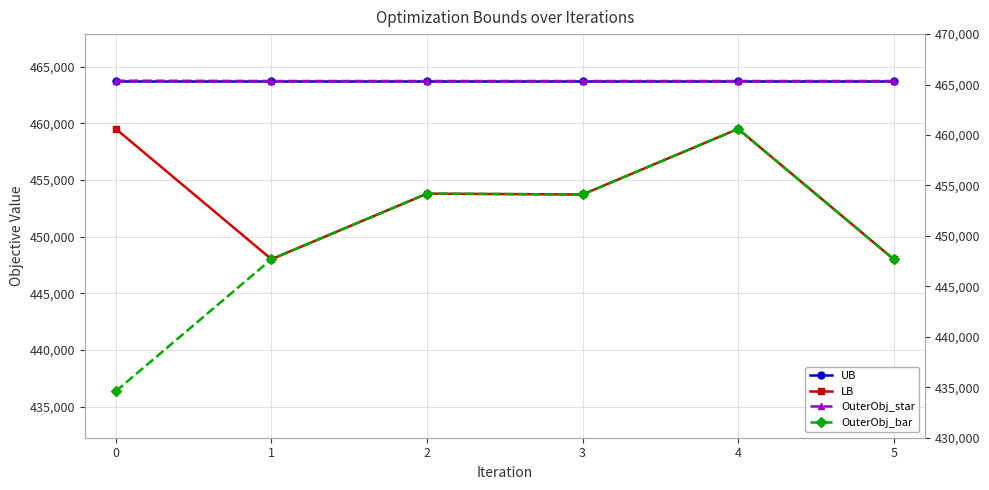

What is the sum of all OuterObj_star values?

2782373